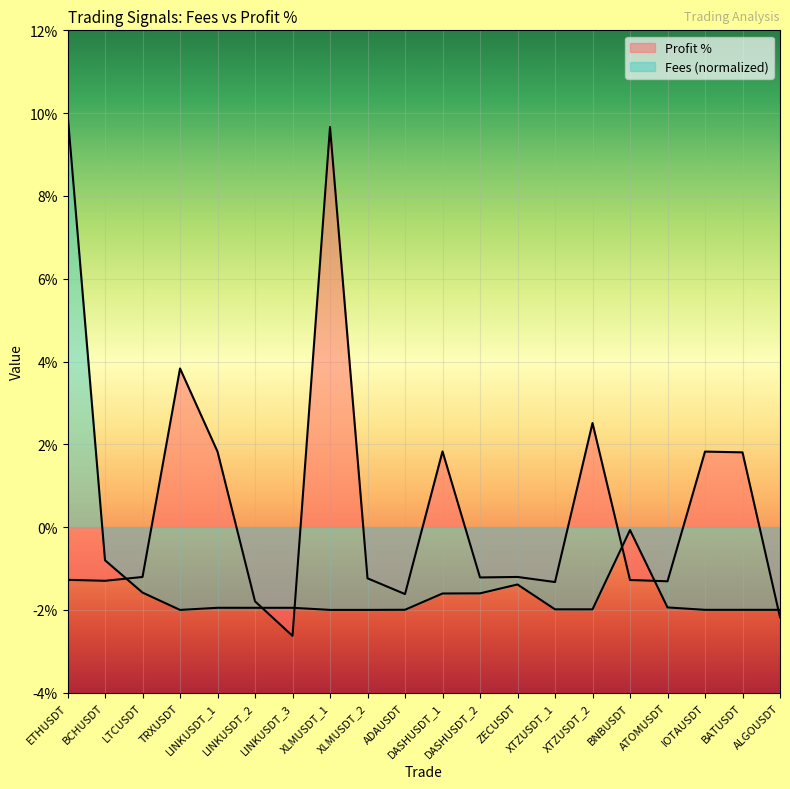

Between which two adjacent categories do Fees and Profit % first intersect?

BCHUSDT and LTCUSDT